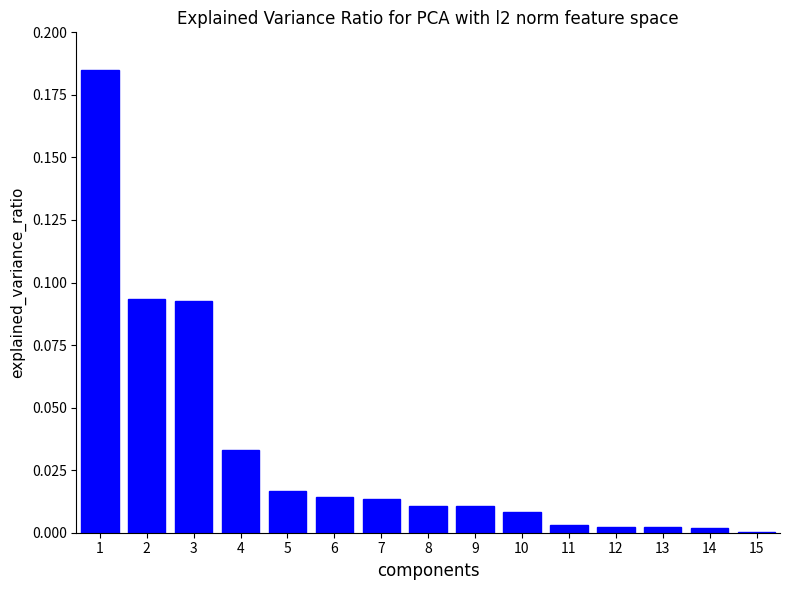

What is the sum of all values?

0.5